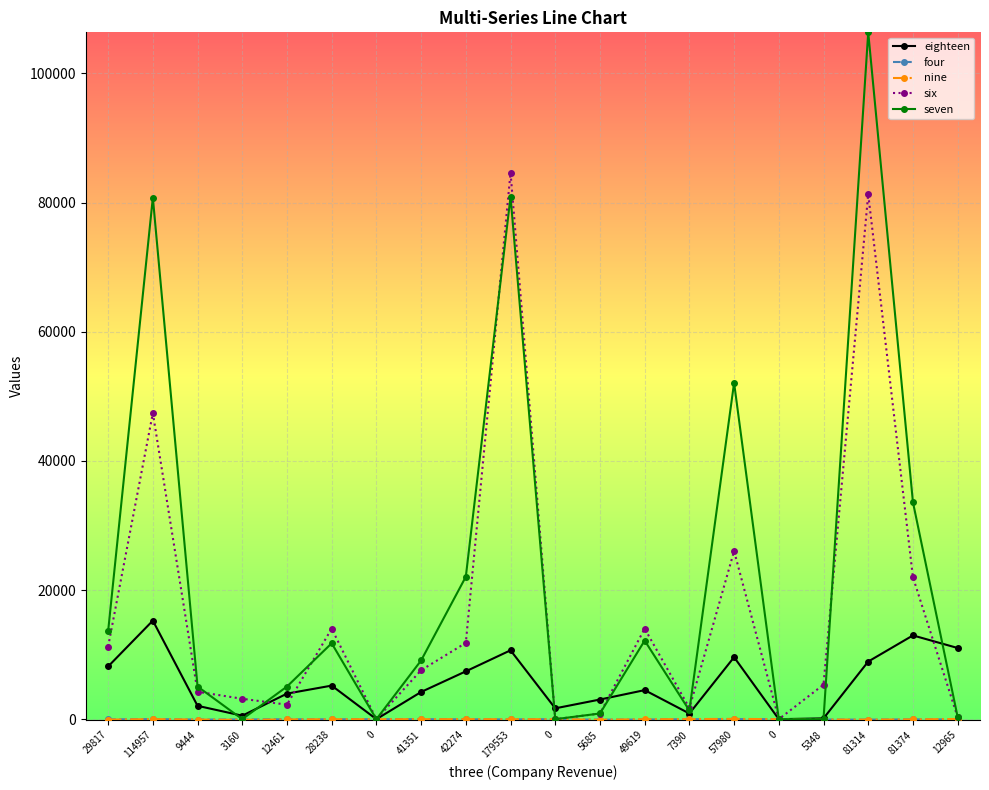

Which has a higher value, 7390 or 5348?

7390